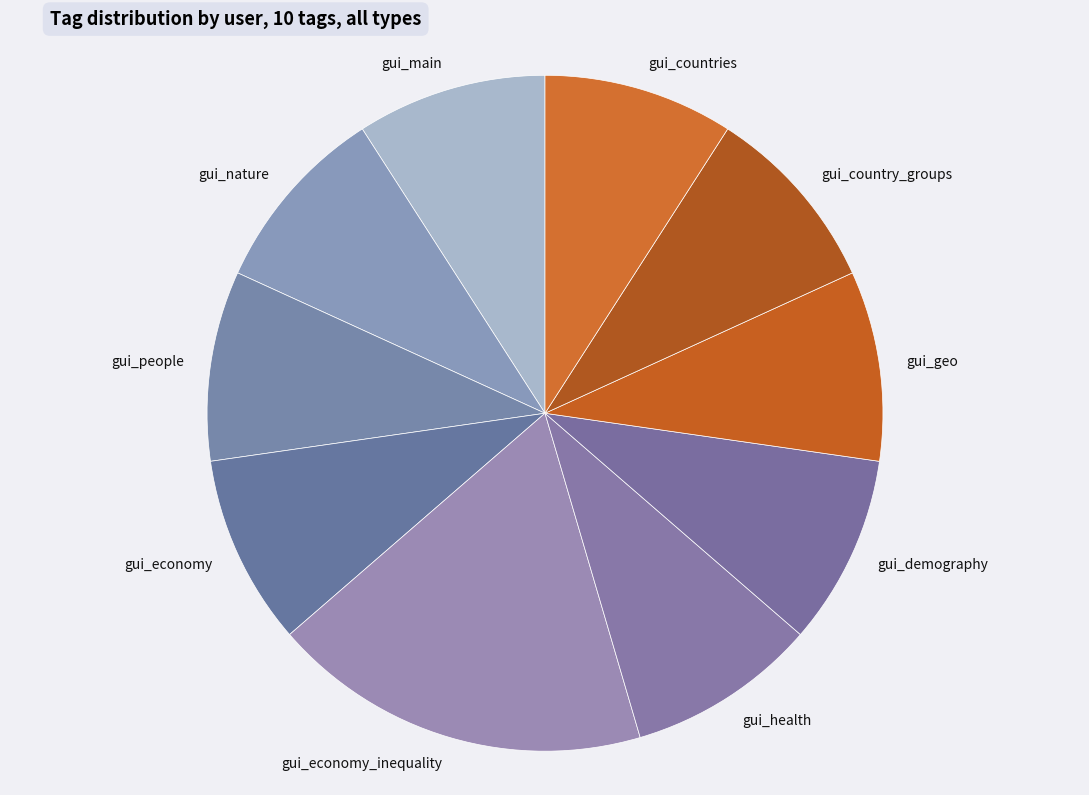

The gui_economy slice represents 21% of the pie. True or false?

False